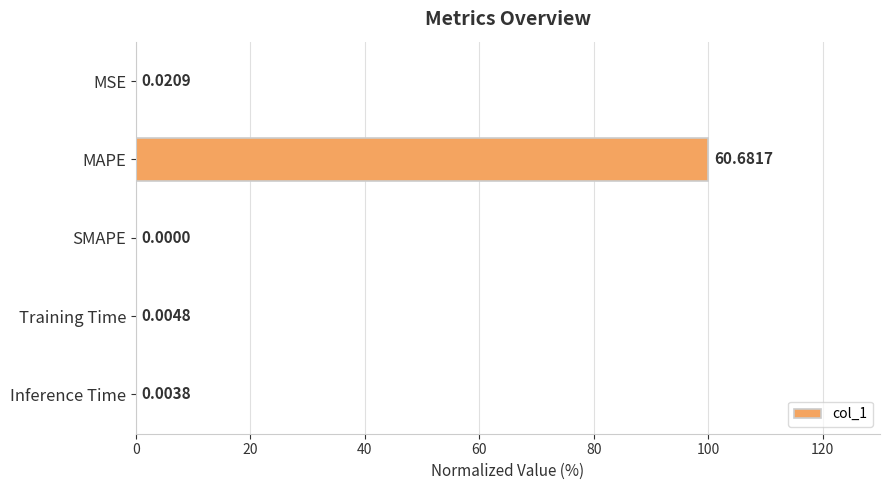

At which label is the value closest to 50?

MSE